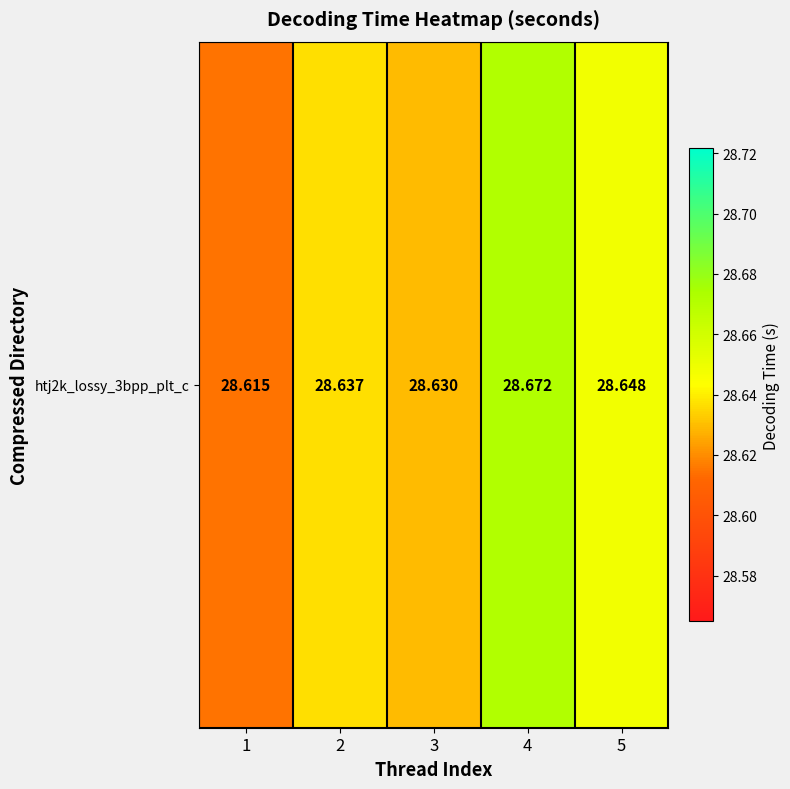

What is the ratio of the value at 2 to the value at 3?

1.0